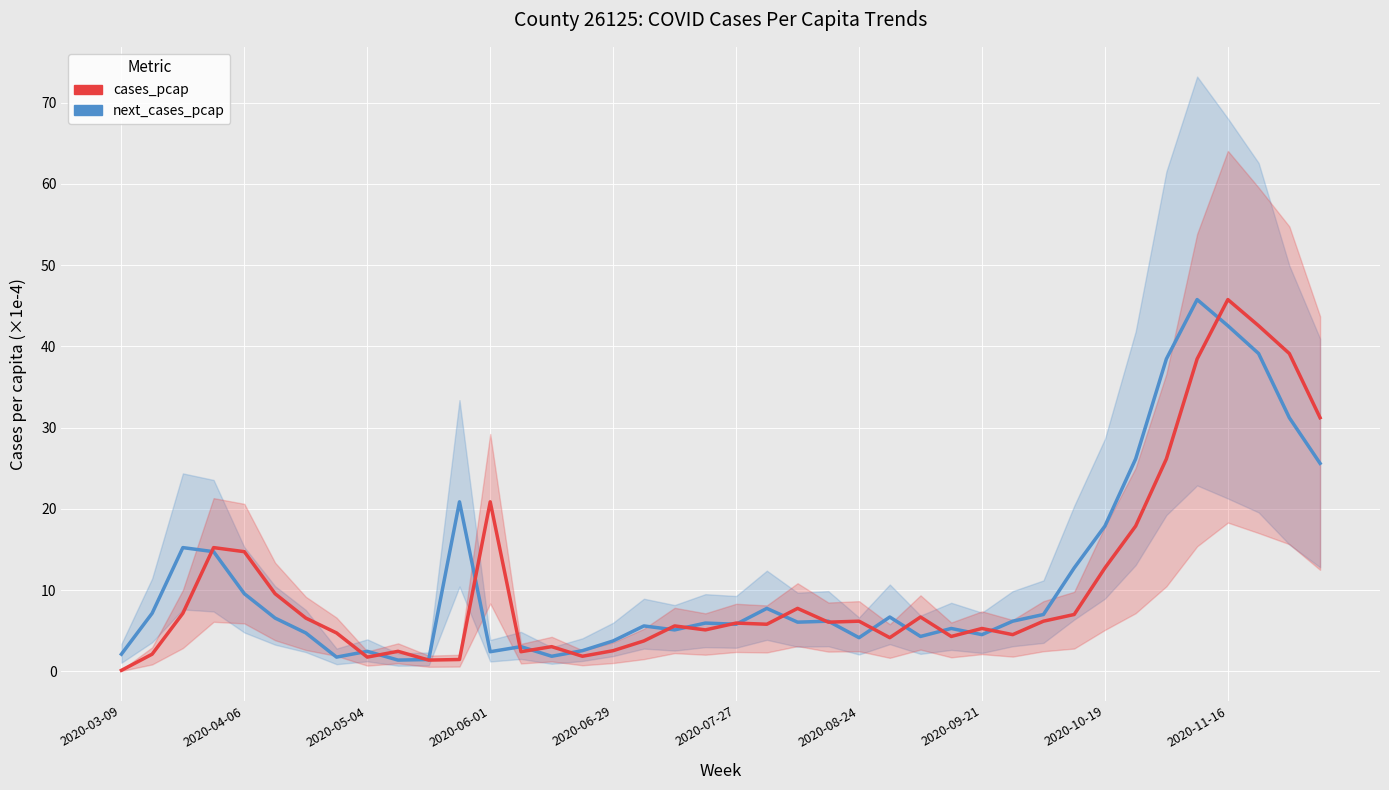

Read the cases_pcap value at 21.

5.8